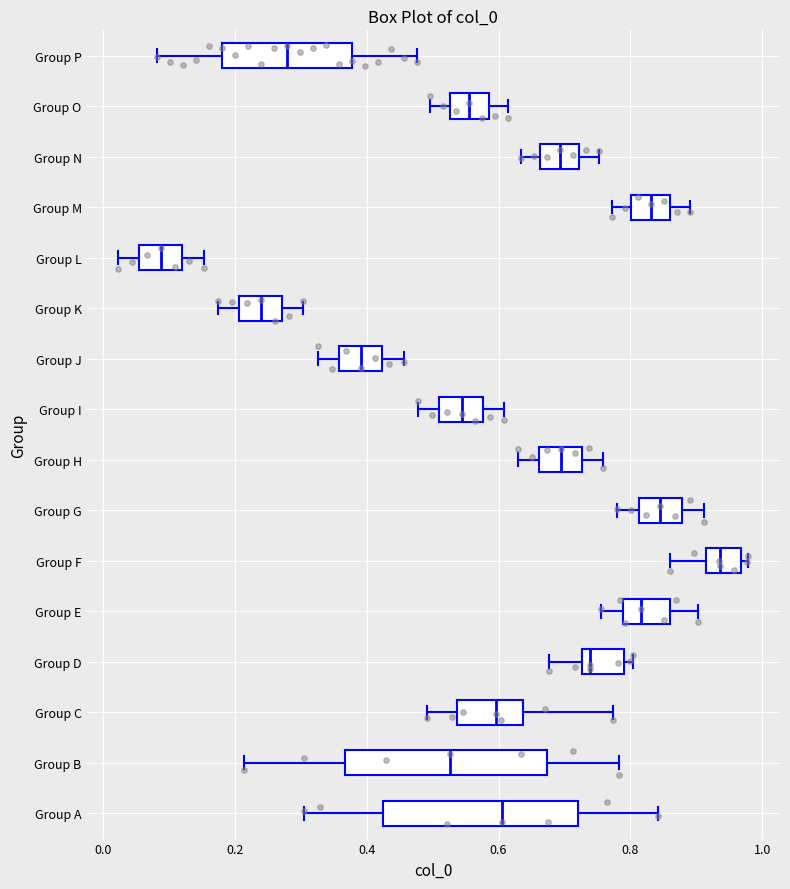

Reading bottom to top, read every box against the x-axis: the position of its median line, the range the box covers, and the ends of its whiskers. The values are not printed on the chart, so give them approximately, as read against the axis.

Group A: median 0.60, box 0.42 to 0.72, whiskers 0.30 to 0.84
Group B: median 0.52, box 0.36 to 0.68, whiskers 0.22 to 0.78
Group C: median 0.60, box 0.54 to 0.64, whiskers 0.50 to 0.78
Group D: median 0.74, box 0.72 to 0.80, whiskers 0.68 to 0.80 (just right of the box's right edge)
Group E: median 0.82, box 0.78 to 0.86, whiskers 0.76 to 0.90
Group F: median 0.94, box 0.92 to 0.96, whiskers 0.86 to 0.98
Group G: median 0.84, box 0.82 to 0.88, whiskers 0.78 to 0.92
Group H: median 0.70, box 0.66 to 0.72, whiskers 0.64 to 0.76
Group I: median 0.54, box 0.52 to 0.58, whiskers 0.48 to 0.60
Group J: median 0.40, box 0.36 to 0.42, whiskers 0.32 to 0.46
Group K: median 0.24, box 0.20 to 0.28, whiskers 0.18 to 0.30
Group L: median 0.08, box 0.06 to 0.12, whiskers 0.02 to 0.16
Group M: median 0.84, box 0.80 to 0.86, whiskers 0.78 to 0.90
Group N: median 0.70, box 0.66 to 0.72, whiskers 0.64 to 0.76
Group O: median 0.56, box 0.52 to 0.58, whiskers 0.50 to 0.62
Group P: median 0.28, box 0.18 to 0.38, whiskers 0.08 to 0.48